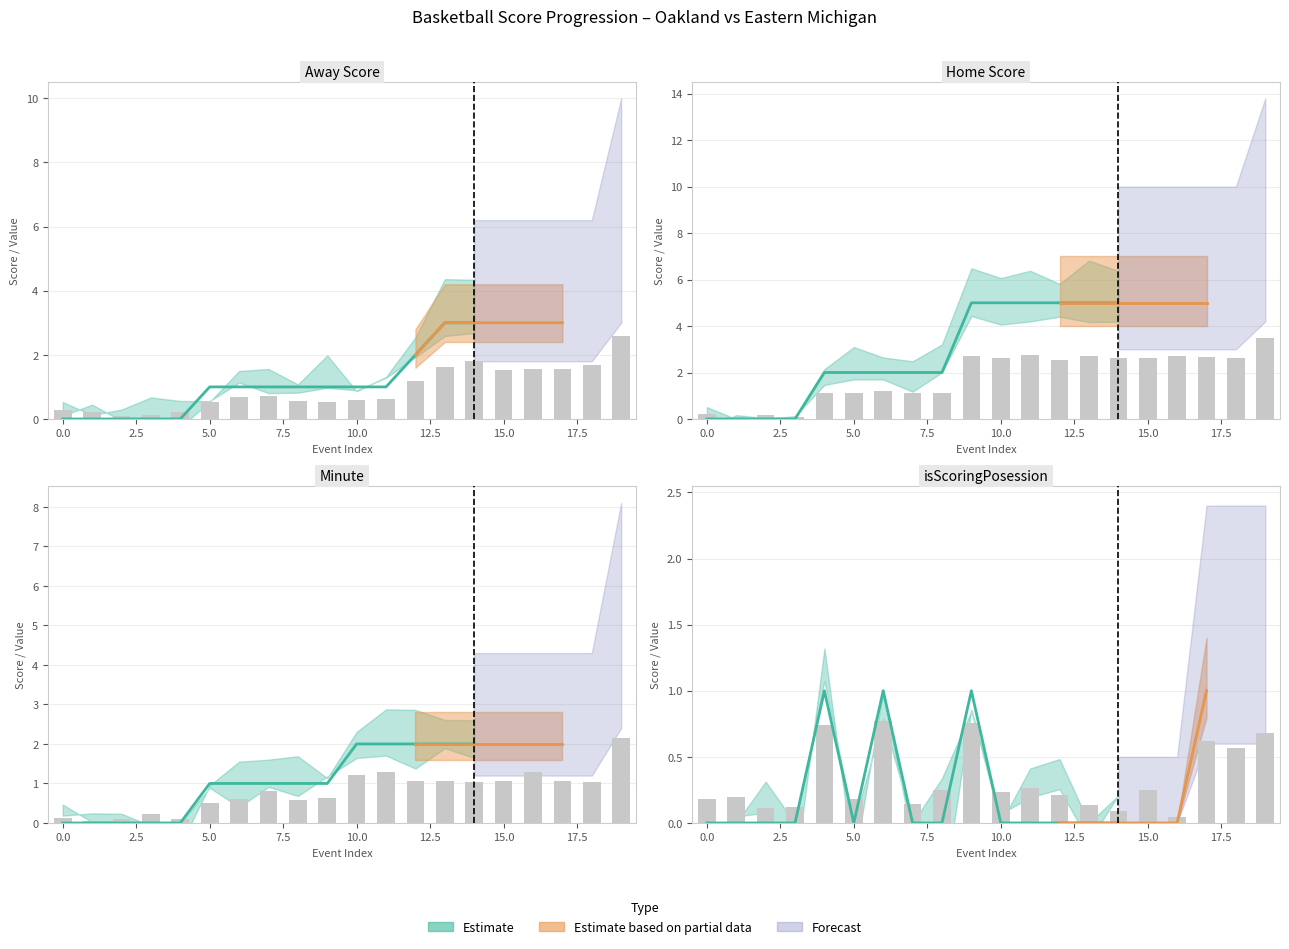

What is the total value across all series at 0?

0.6